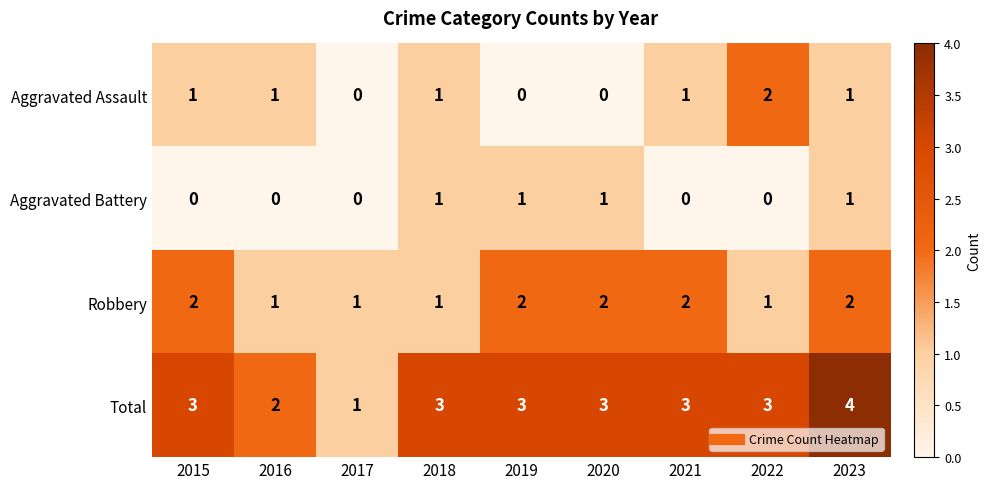

Count the Aggravated Assault values in the range 0 to 1.

8